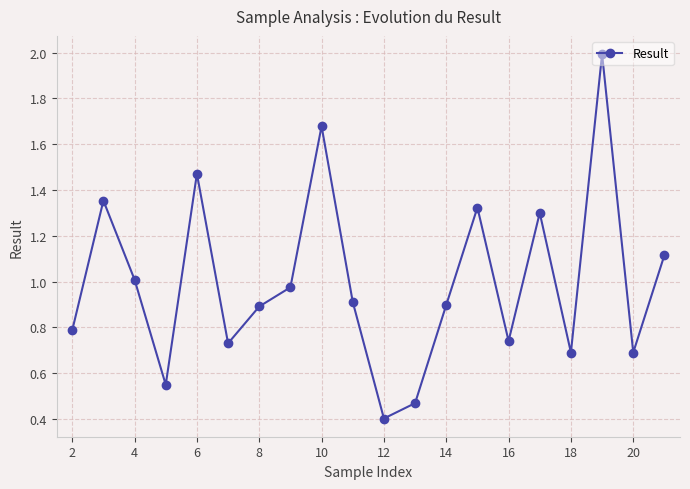

What is the difference between the maximum and minimum values?

1.6